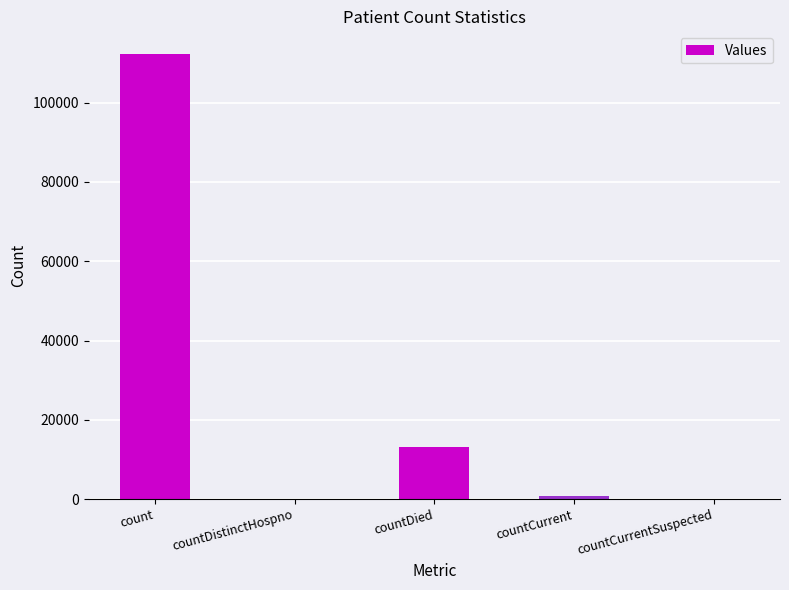

Reading left to right, transcribe all the data shown in this chart.

count=112377	countDistinctHospno=0	countDied=13148	countCurrent=902	countCurrentSuspected=0